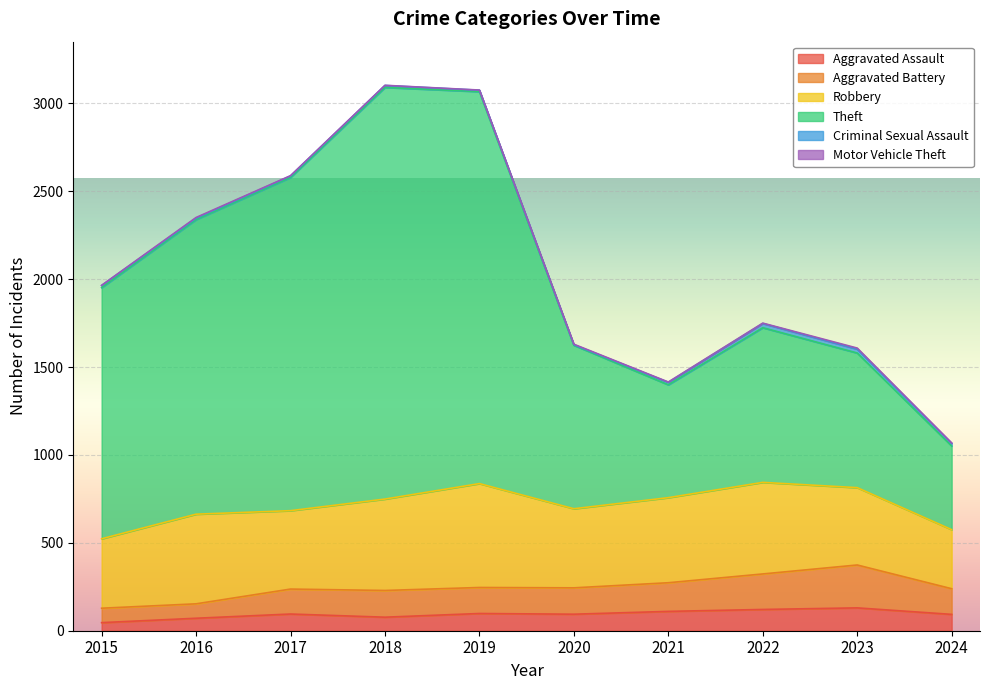

What is the difference between the second highest and second lowest values in the Aggravated Battery series?

170